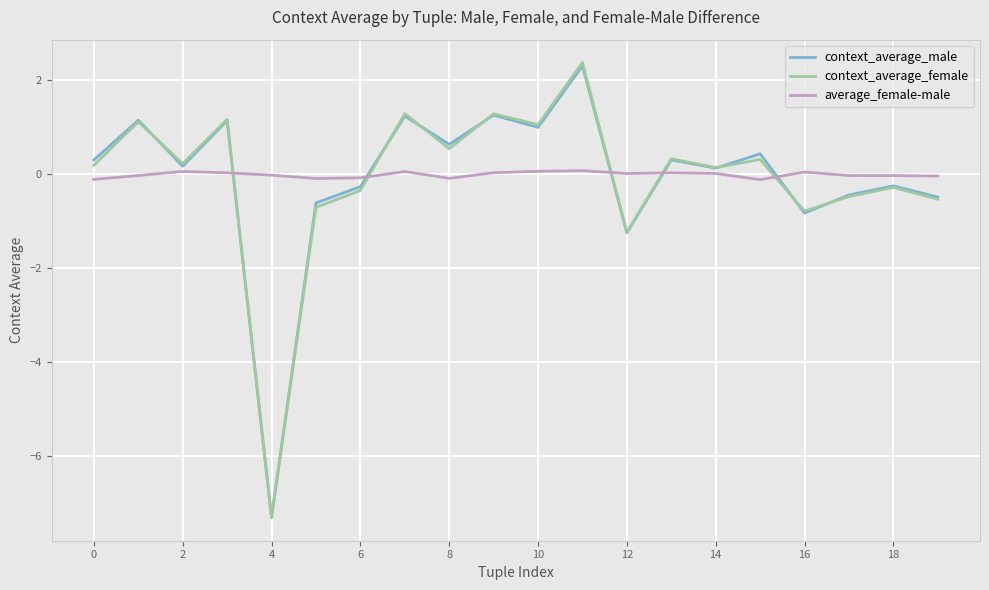

Which series ends up on top after the final intersection of context_average_female and average_female-male?

average_female-male